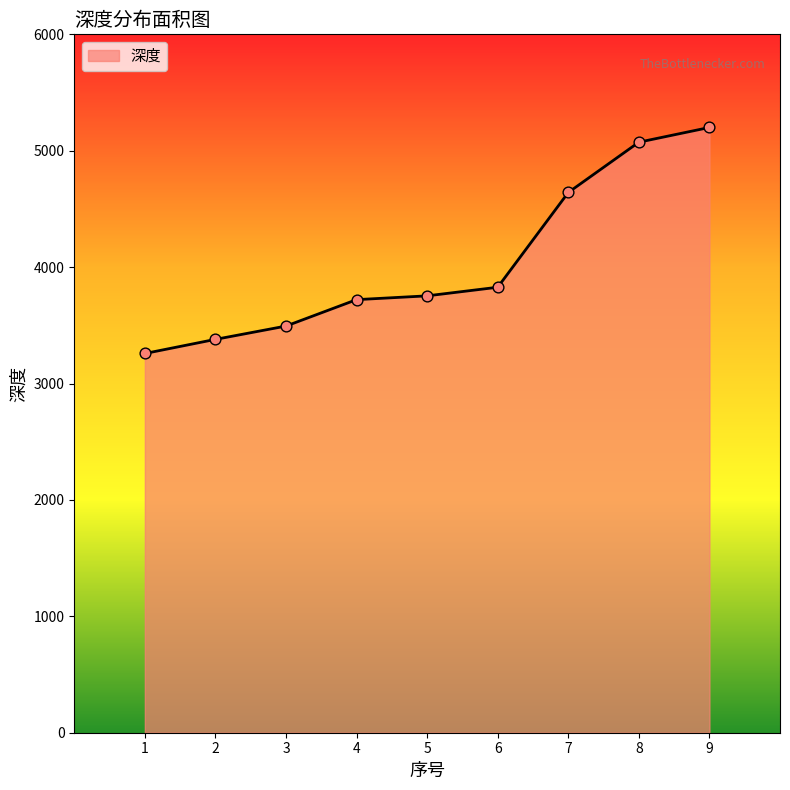

Which has a higher value, 5 or 6?

6